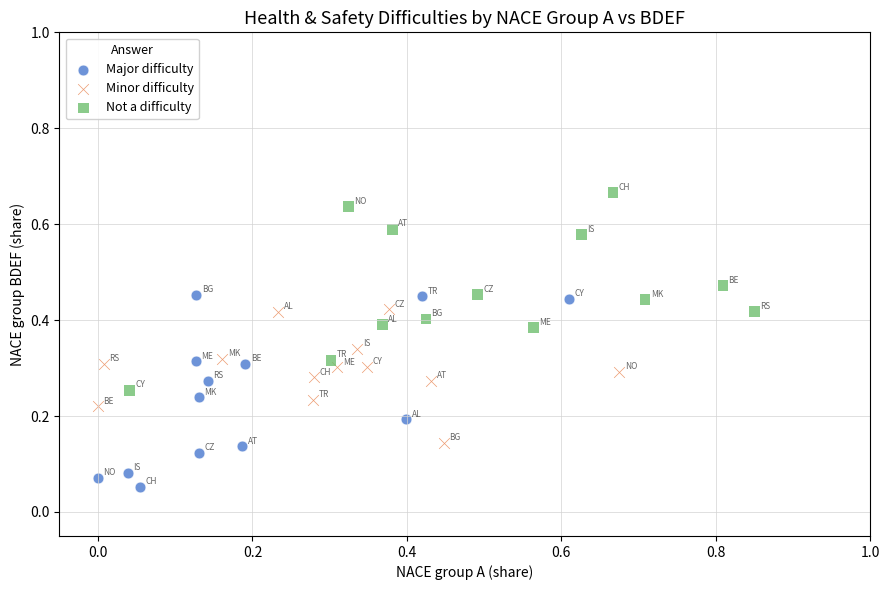

Which series reaches the minimum Y coordinate?

Major difficulty